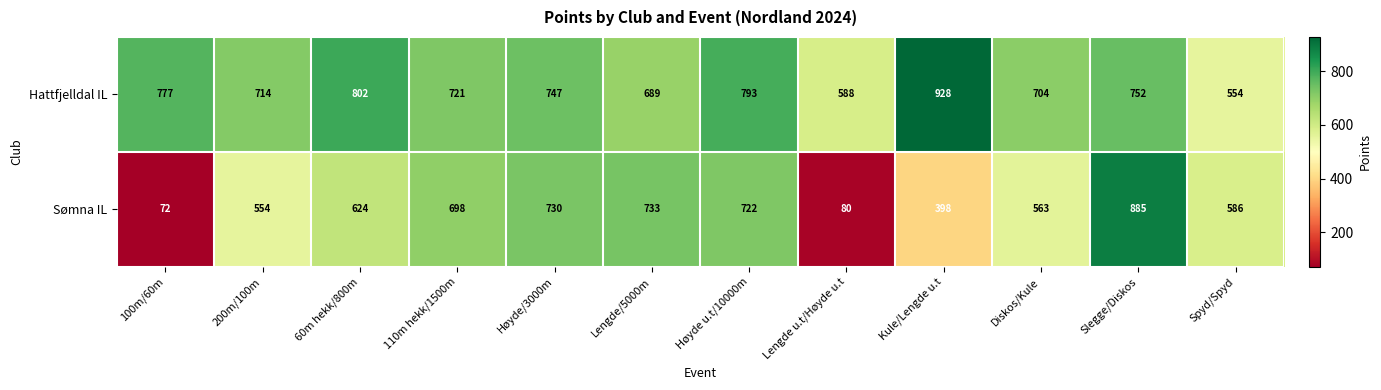

Reading right to left, what are all the values shown in this chart?

Hattfjelldal IL: Spyd/Spyd=554	Slegge/Diskos=752	Diskos/Kule=704	Kule/Lengde u.t=928	Lengde u.t/Høyde u.t=588	Høyde u.t/10000m=793	Lengde/5000m=689	Høyde/3000m=747	110m hekk/1500m=721	60m hekk/800m=802	200m/100m=714	100m/60m=777
Sømna IL: Spyd/Spyd=586	Slegge/Diskos=885	Diskos/Kule=563	Kule/Lengde u.t=398	Lengde u.t/Høyde u.t=80	Høyde u.t/10000m=722	Lengde/5000m=733	Høyde/3000m=730	110m hekk/1500m=698	60m hekk/800m=624	200m/100m=554	100m/60m=72